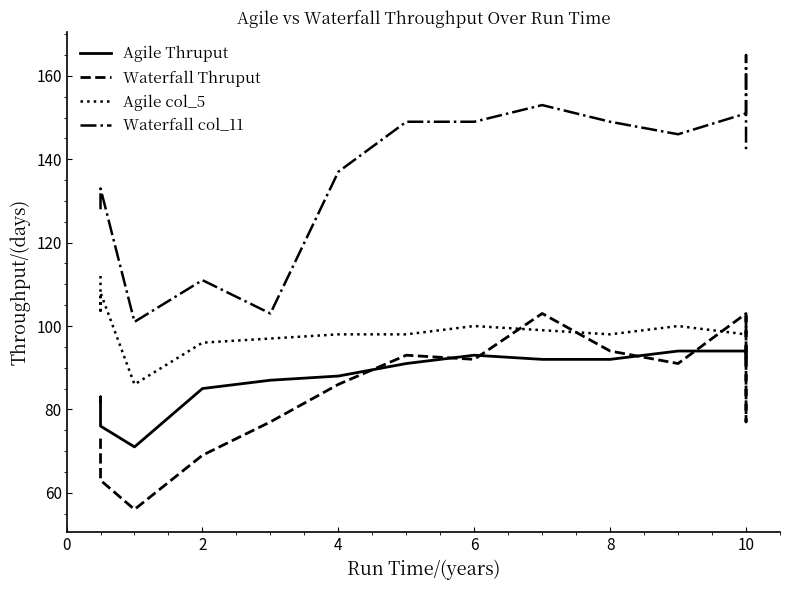

The value of Agile Thruput at 10 is 132. True or false?

False